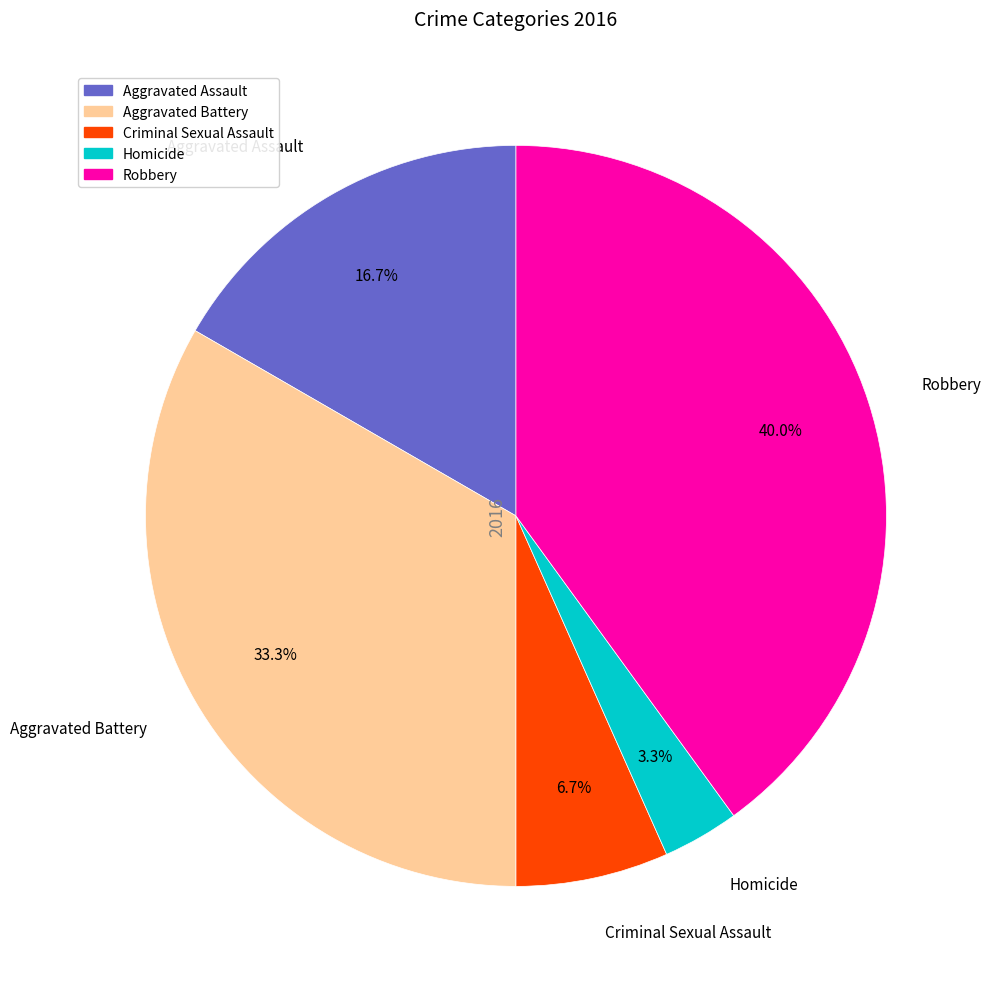

Rank the categories by value from highest to lowest.

Robbery, Aggravated Battery, Aggravated Assault, Criminal Sexual Assault, Homicide